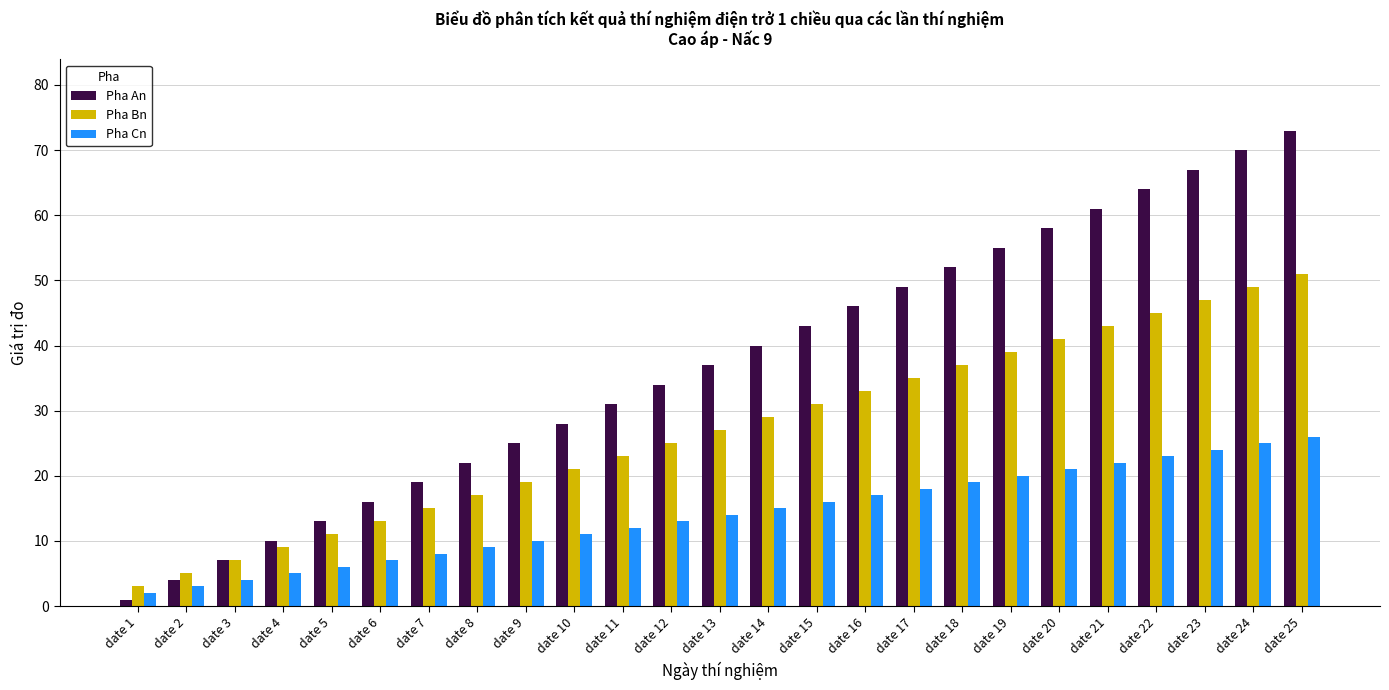

Which category has the highest value in the Pha Bn series?

date 25